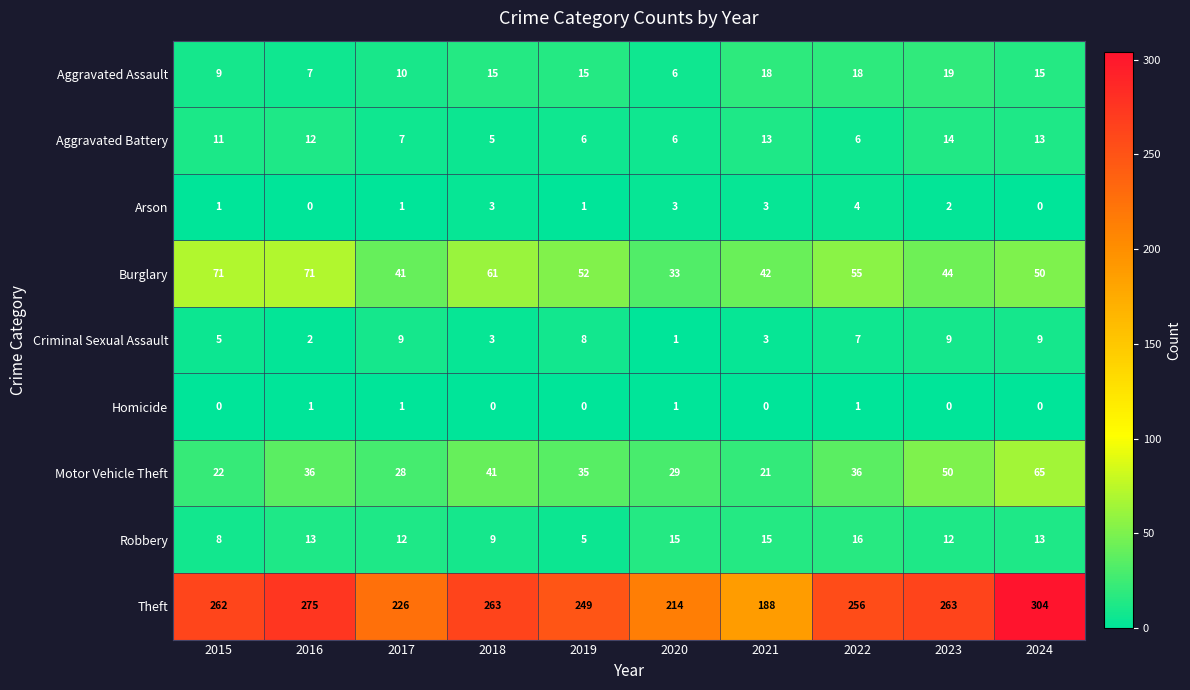

What is the total value across all series at 2017?

335